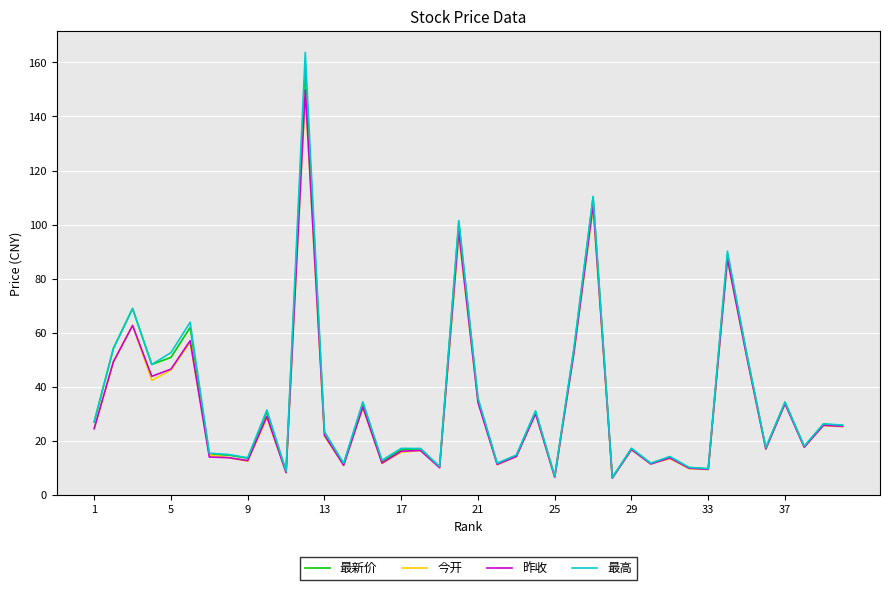

Which series has the largest range (max minus min)?

最高